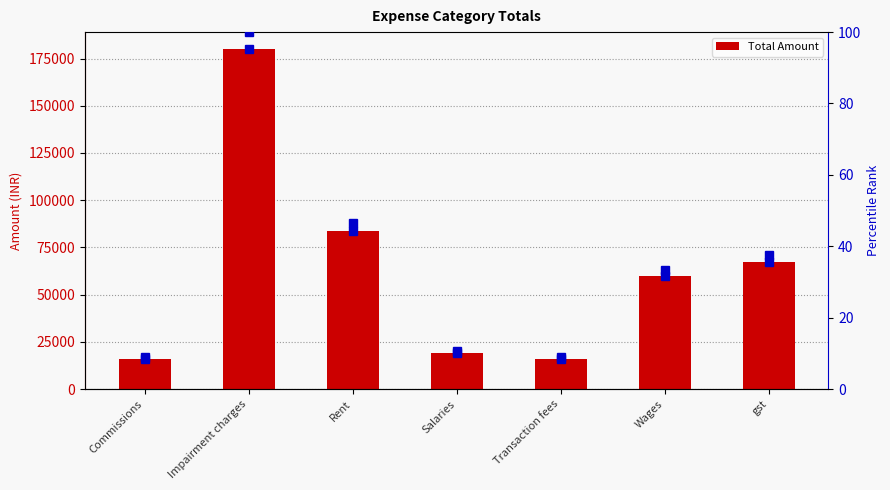

Rank the categories by value from lowest to highest.

Commissions, Transaction fees, Salaries, Wages, gst, Rent, Impairment charges